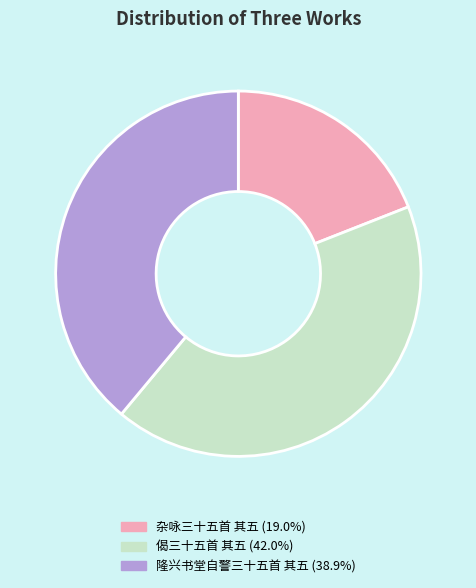

Which has a higher value, 杂咏三十五首 其五 or 隆兴书堂自警三十五首 其五?

隆兴书堂自警三十五首 其五